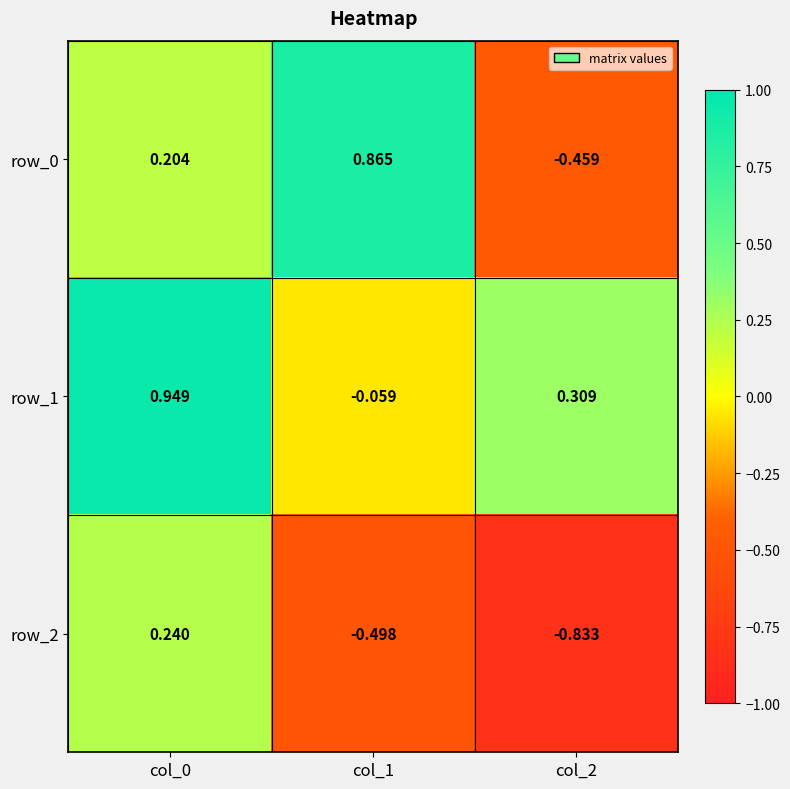

List the labels in order of row_0 value, smallest first.

col_2, col_0, col_1